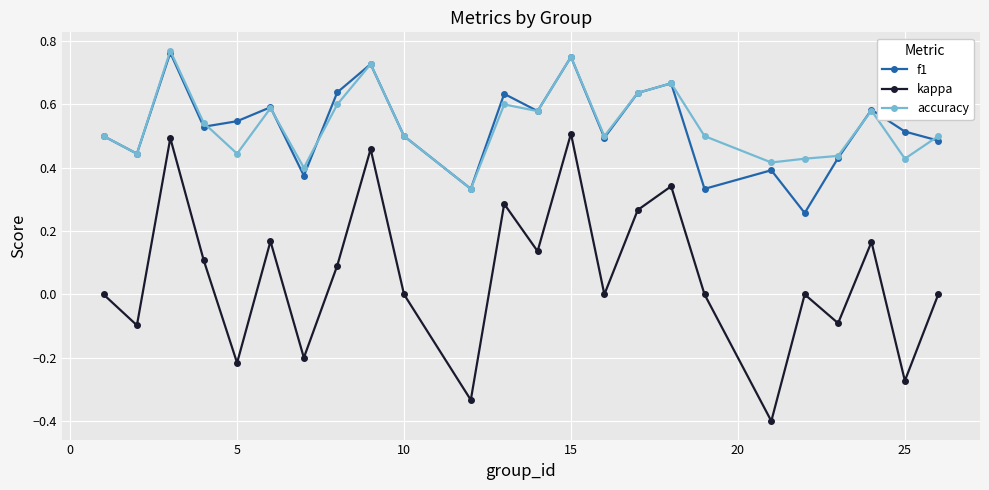

Which series has the largest range (max minus min)?

kappa